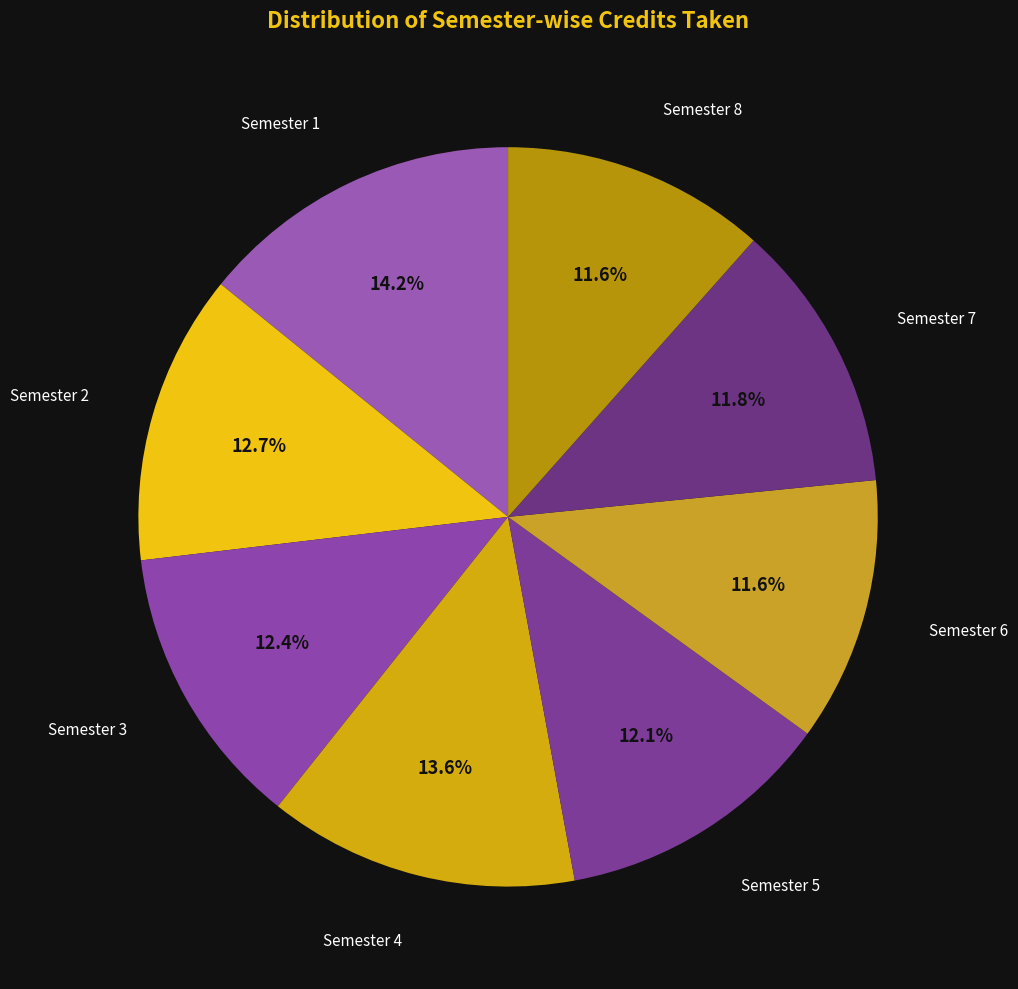

Is there a majority slice in this chart?

No